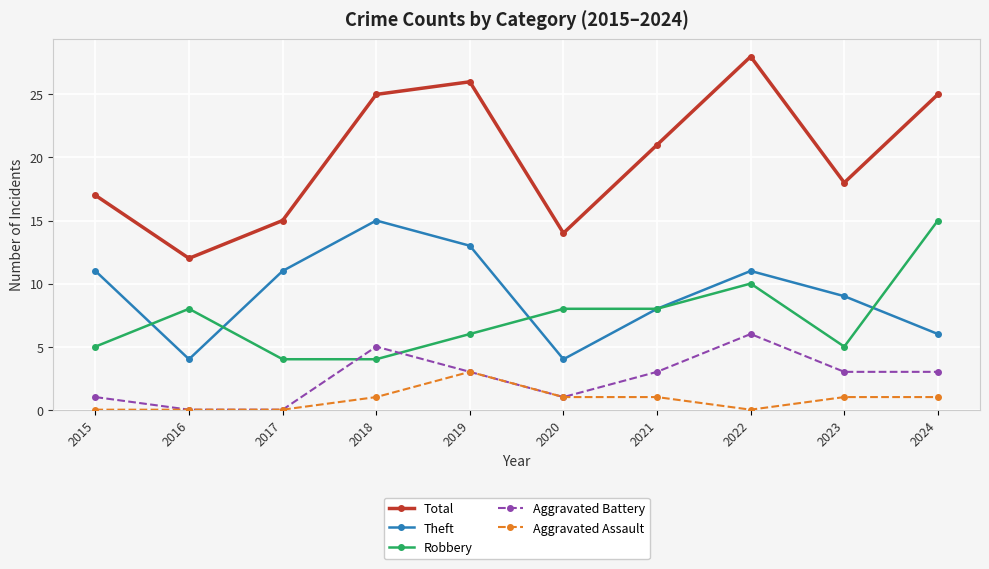

Which category has the highest value across all series?

2022